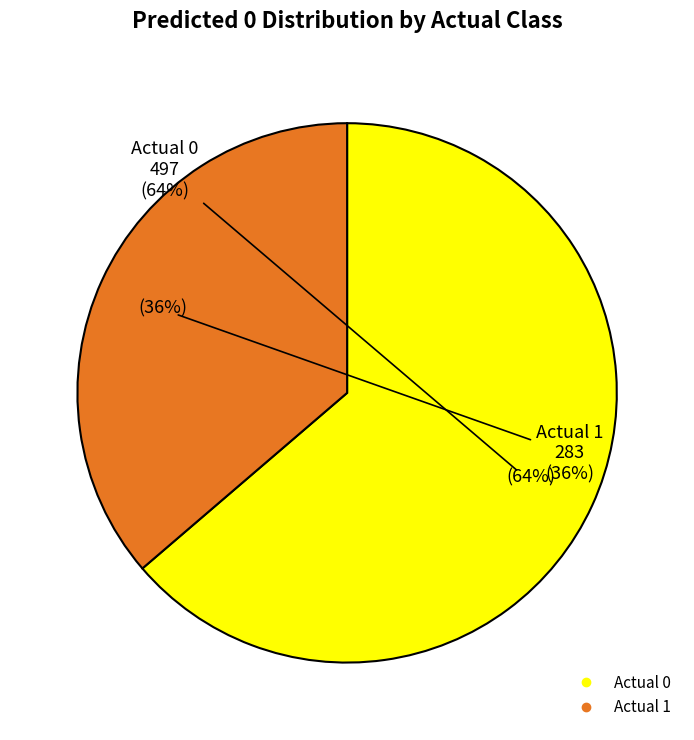

Which slice is the largest?

Actual 0